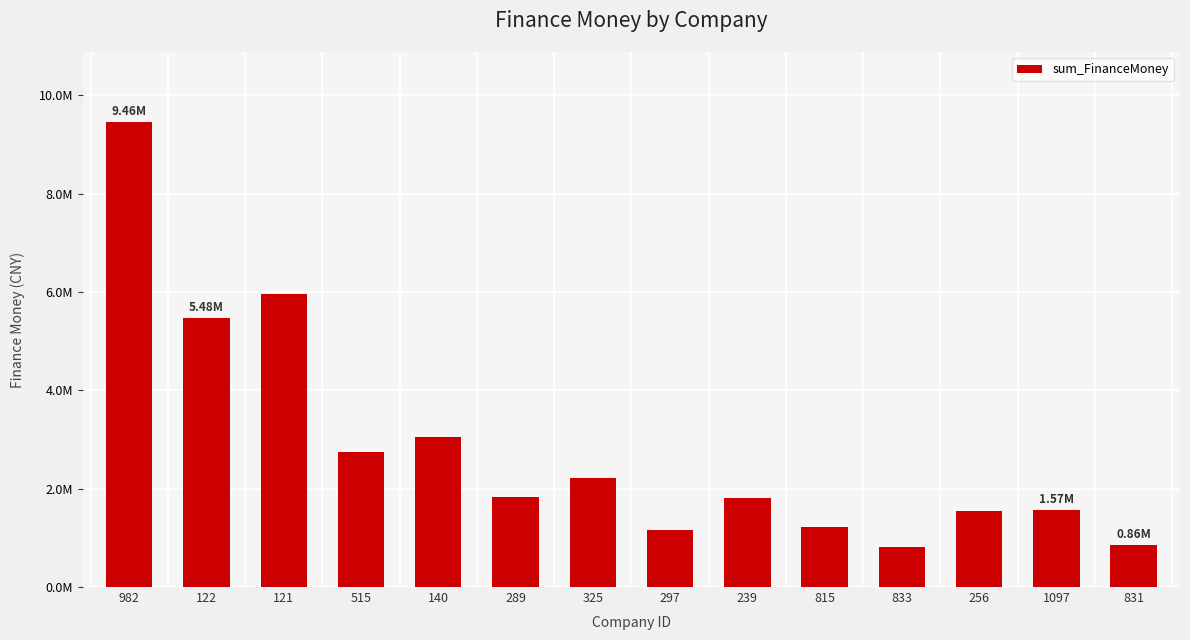

Rank the categories by value from highest to lowest.

982, 121, 122, 140, 515, 325, 289, 239, 1097, 256, 815, 297, 831, 833